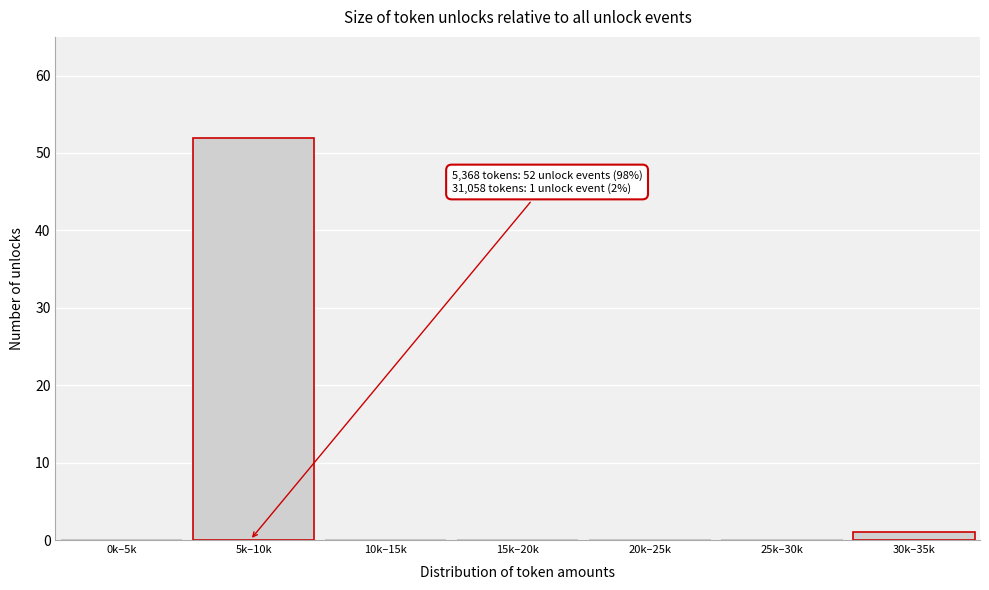

Reading right to left, list all the values displayed in this chart.

30k–35k=1	25k–30k=0	20k–25k=0	15k–20k=0	10k–15k=0	5k–10k=52	0k–5k=0